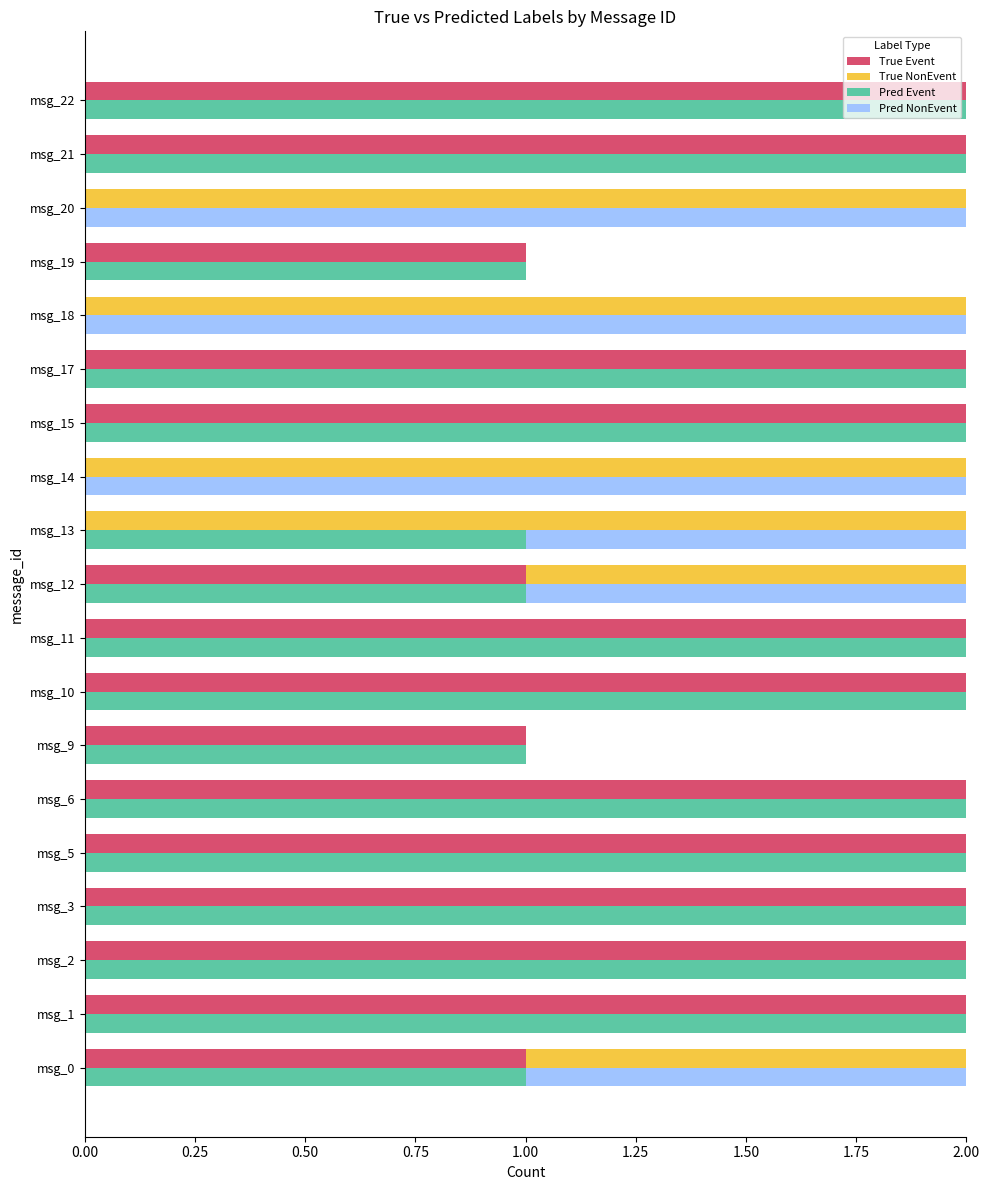

What is the total value across all series at msg_12?

4